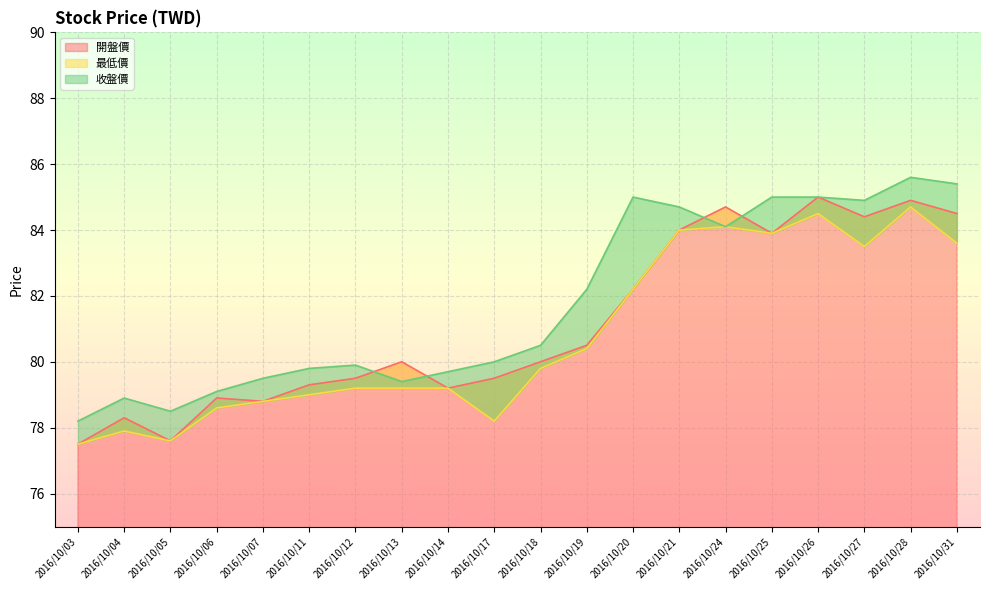

At which label is 開盤價 closest to 81?

2016/10/19